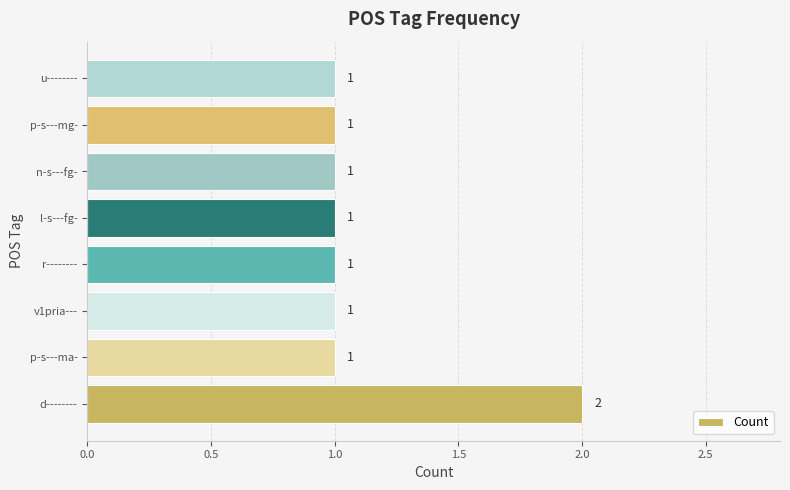

Reading top to bottom, extract all data points from this chart.

1	1	1	1	1	1	1	2